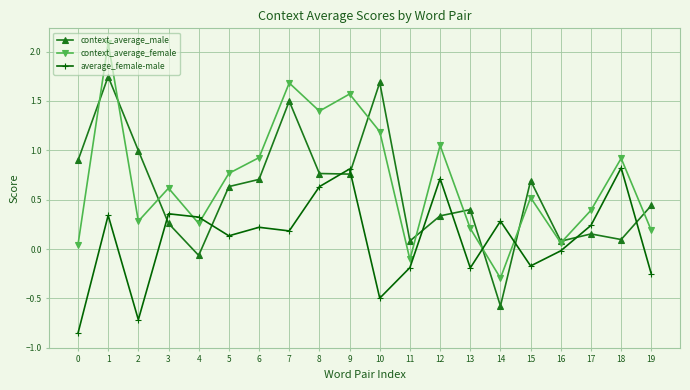

What is the sum of the context_average_female values at 9 and 5?

2.3